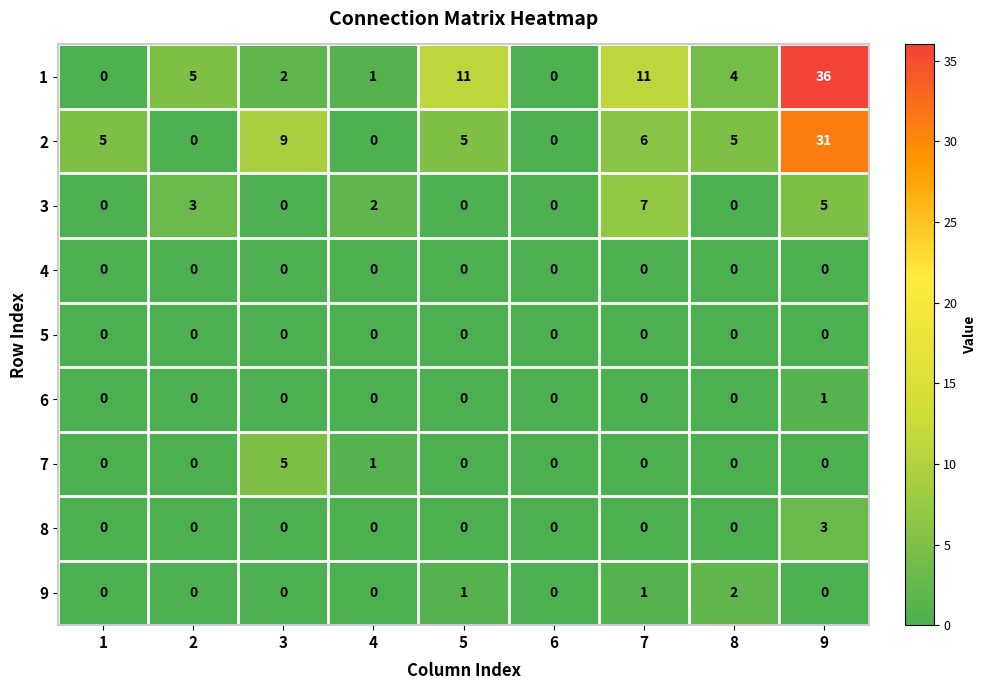

The value of 3 at 7 is 12. True or false?

False